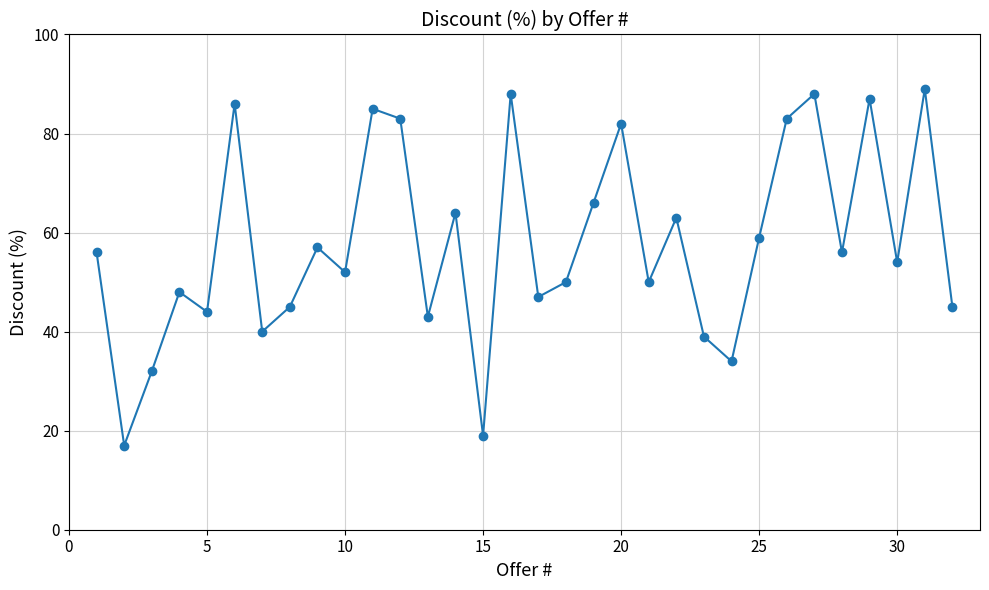

What is the value of the 16th point from the left?

88